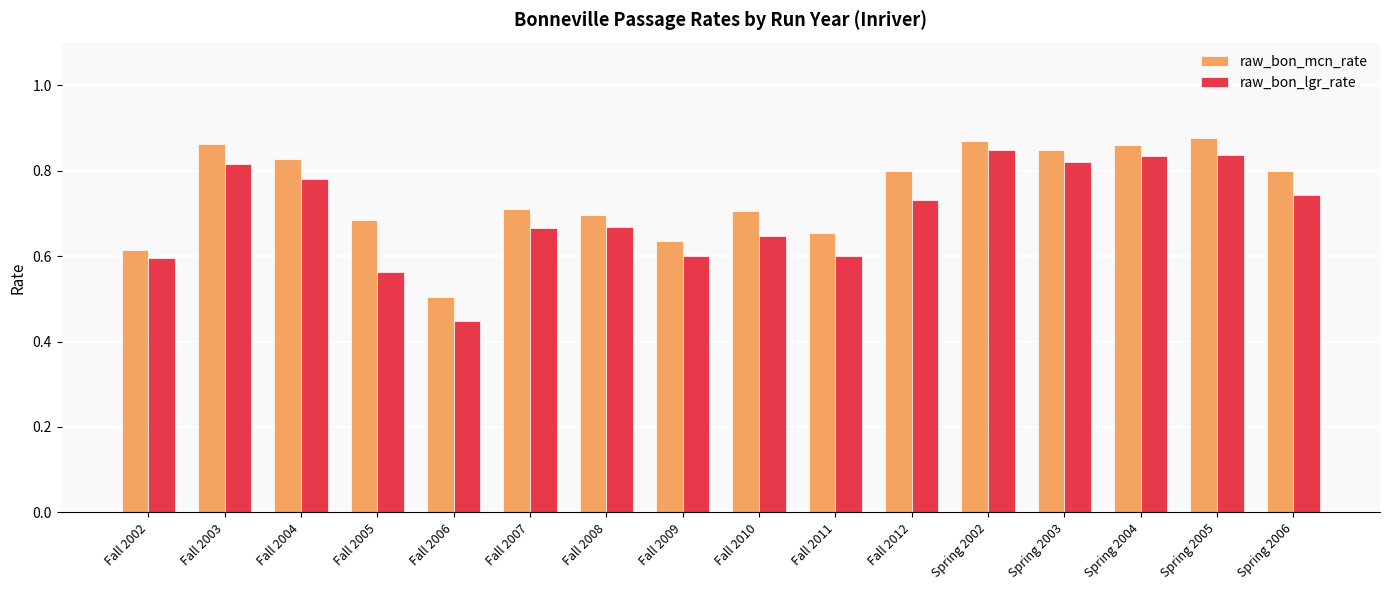

At which label is raw_bon_mcn_rate closest to 0?

Fall 2006